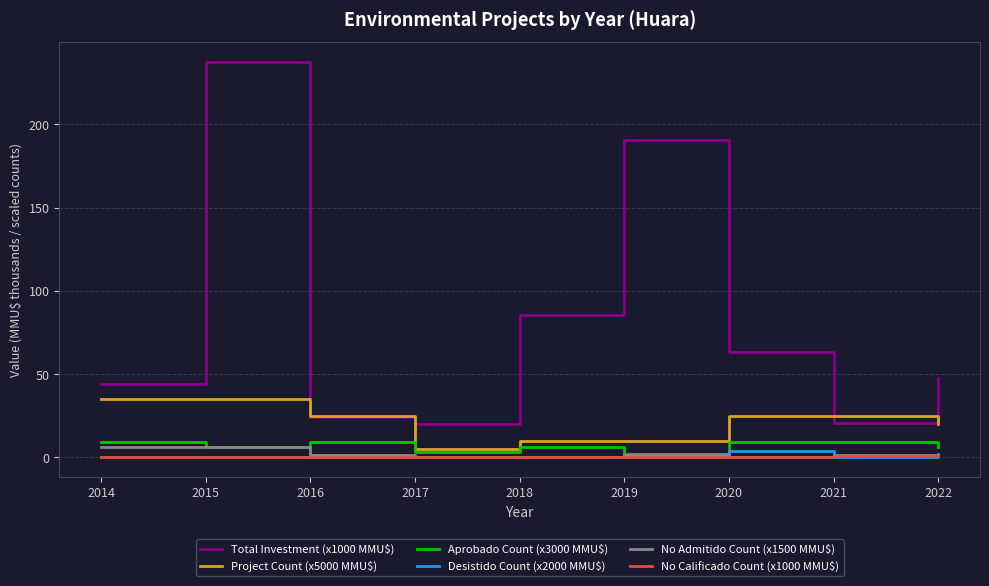

Is it true that Total Investment (x1000 MMU$) equals 384.0 at 2015?

False